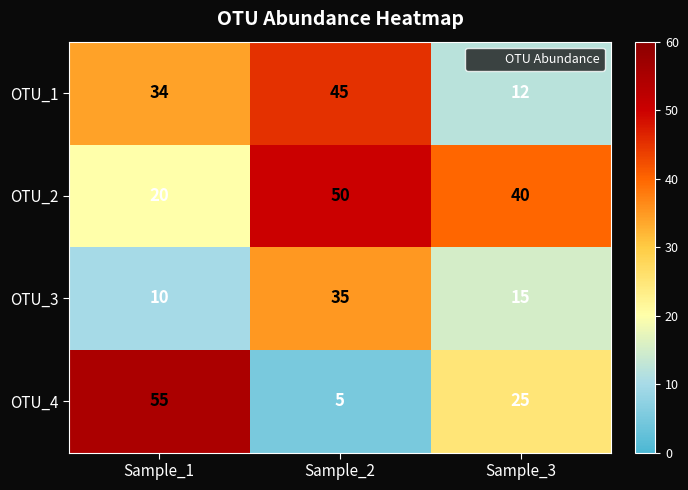

Reading left to right, list all the values displayed in this chart.

OTU_1: Sample_1=34	Sample_2=45	Sample_3=12
OTU_2: Sample_1=20	Sample_2=50	Sample_3=40
OTU_3: Sample_1=10	Sample_2=35	Sample_3=15
OTU_4: Sample_1=55	Sample_2=5	Sample_3=25